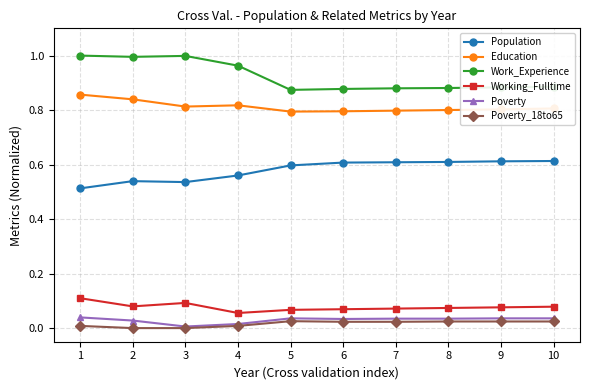

The Poverty series shows 0.0 at 2. True or false?

True